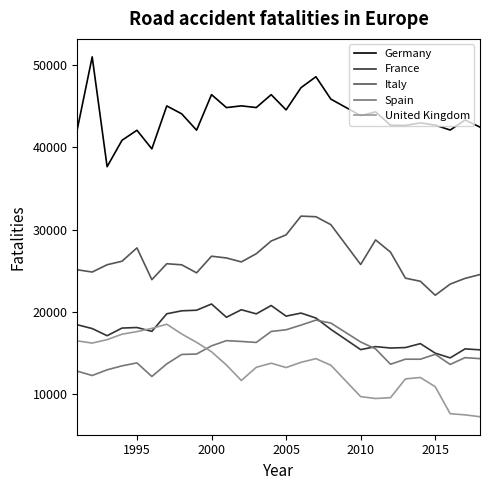

True or false: Italy has more than 1 interior local peaks.

True